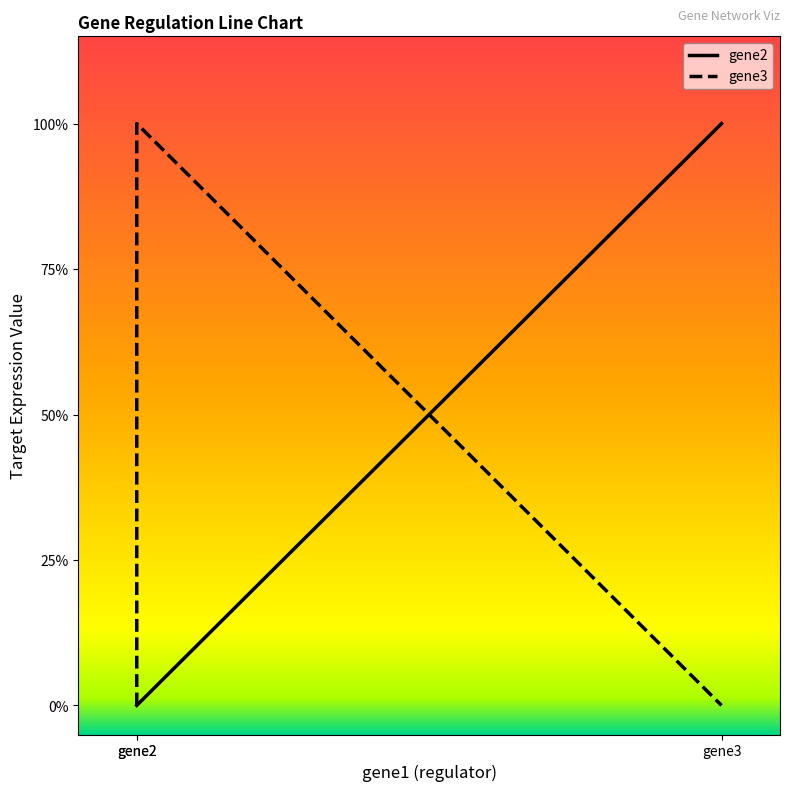

What is the total value across all series at gene3?

1